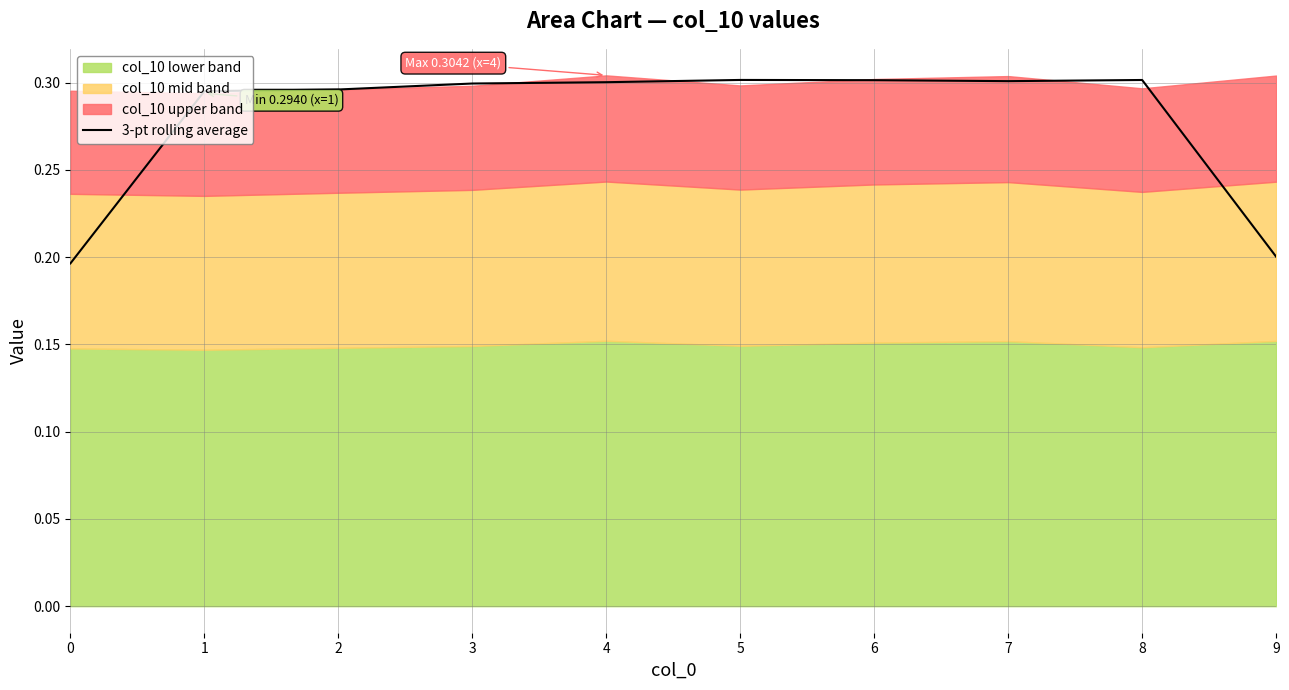

Reading left to right, list all the values displayed in this chart.

0.2	0.3	0.3	0.3	0.3	0.3	0.3	0.3	0.3	0.2